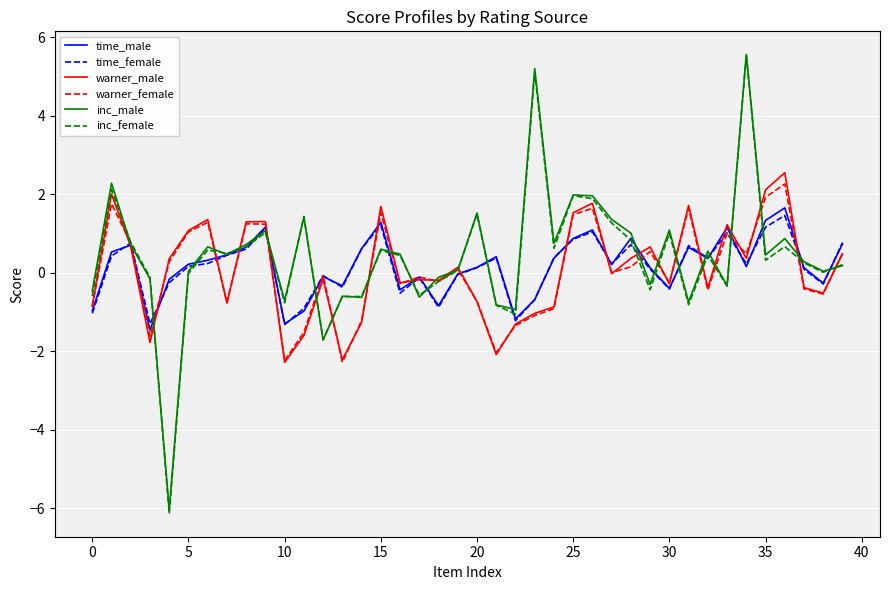

What is the greatest value displayed?

5.6